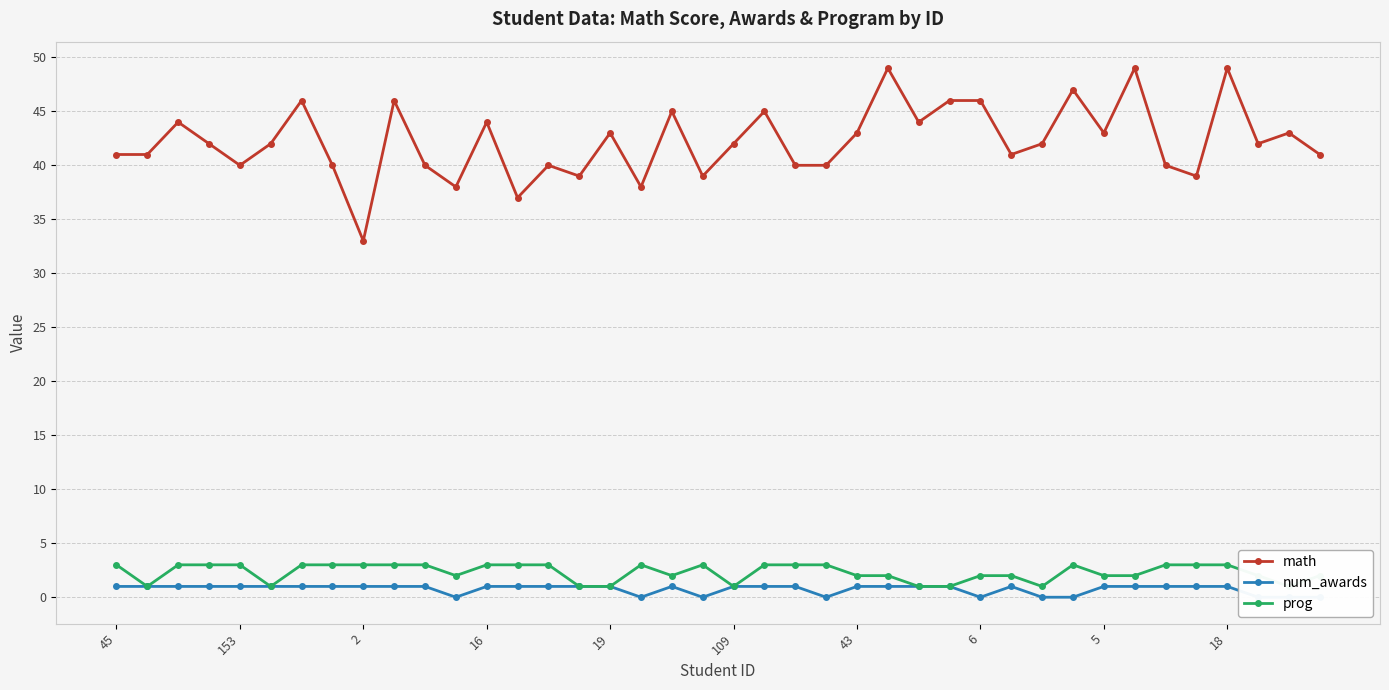

At which category does the chart reach its minimum across all series?

11